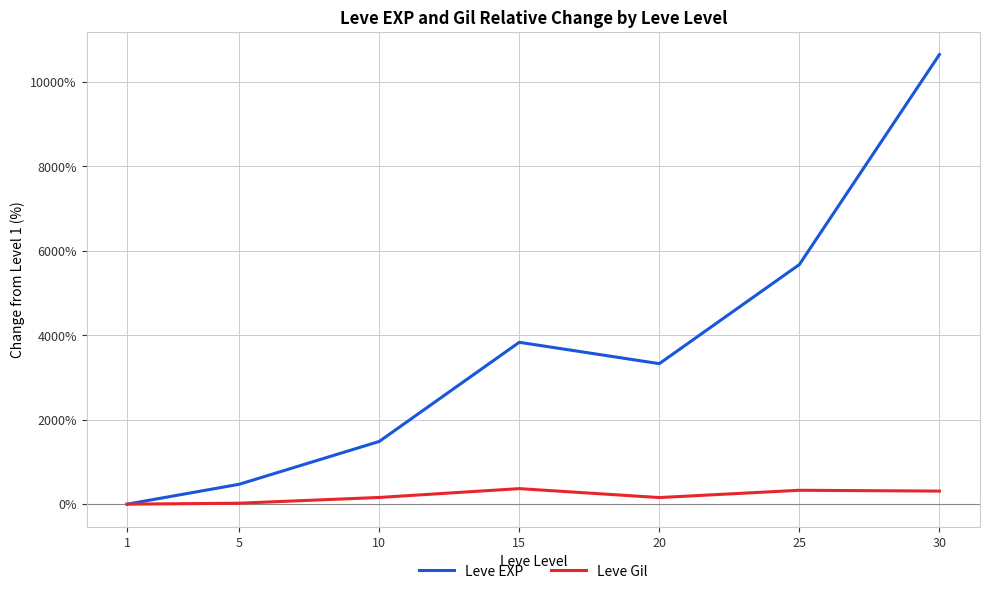

What is the maximum value shown in the chart?

10650.8